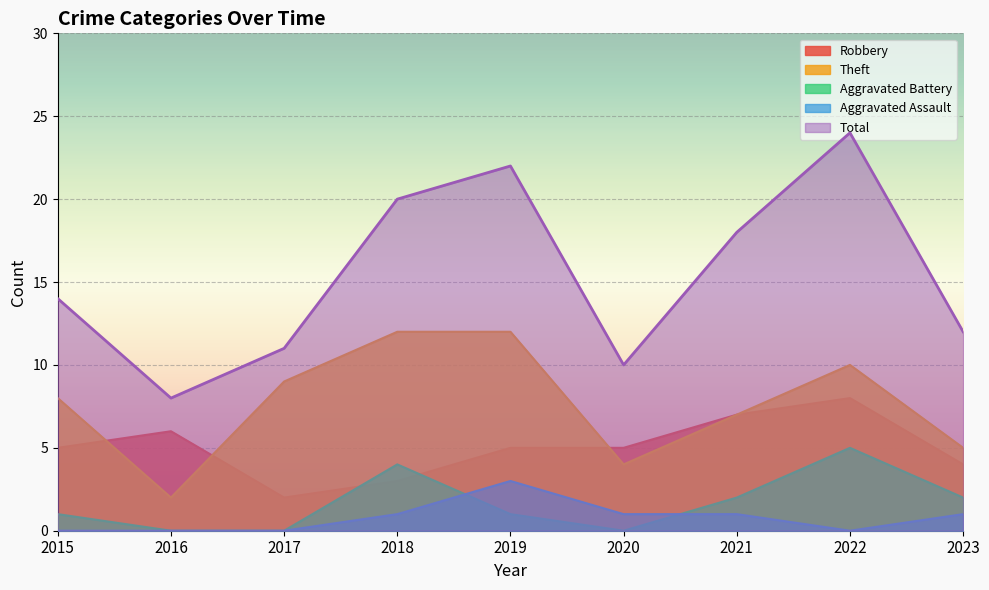

What is the average value of the Robbery series?

5